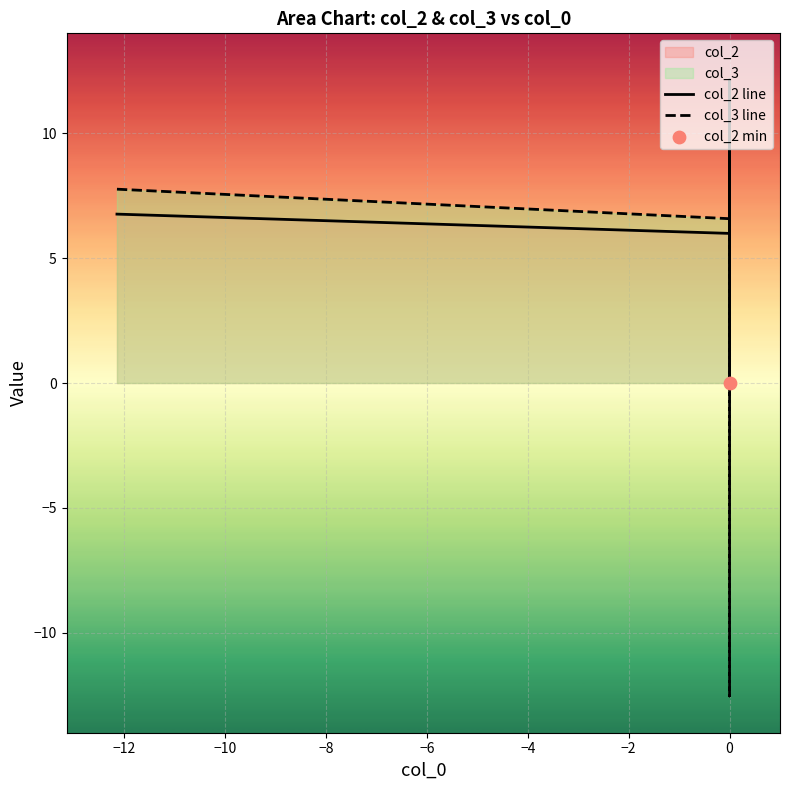

Which series has the widest spread of Y values?

col_3 line